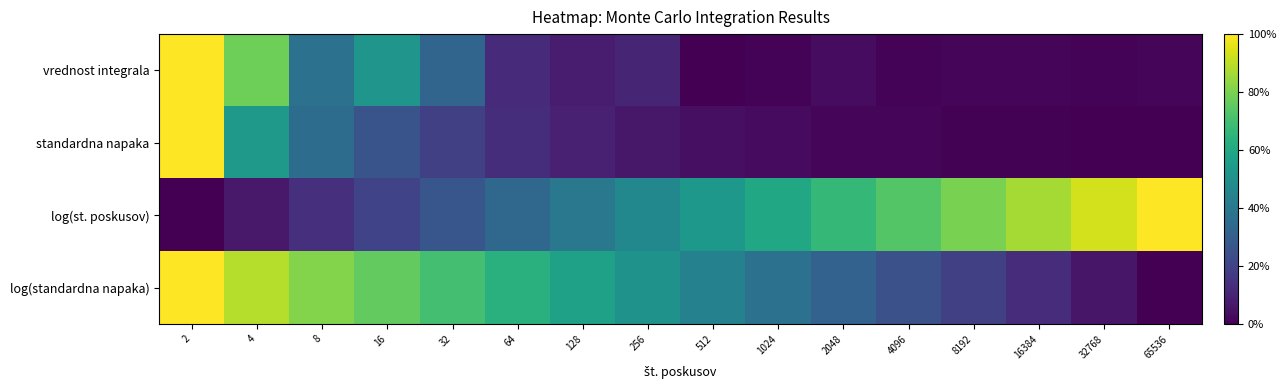

At which category is the sum across all series the highest?

2